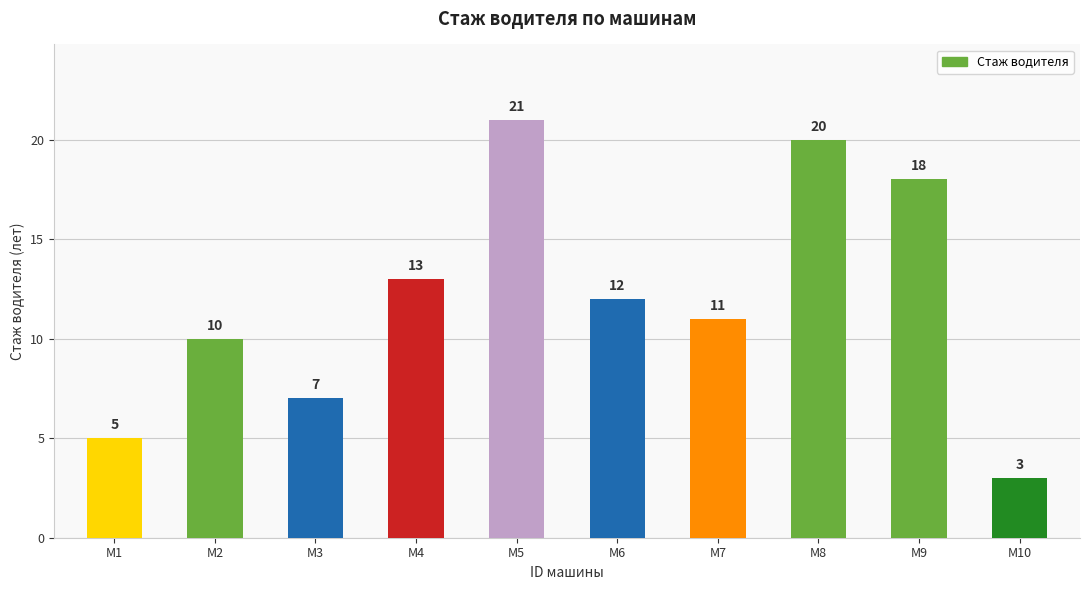

Rank the categories by value from lowest to highest.

М10, М1, М3, М2, М7, М6, М4, М9, М8, М5